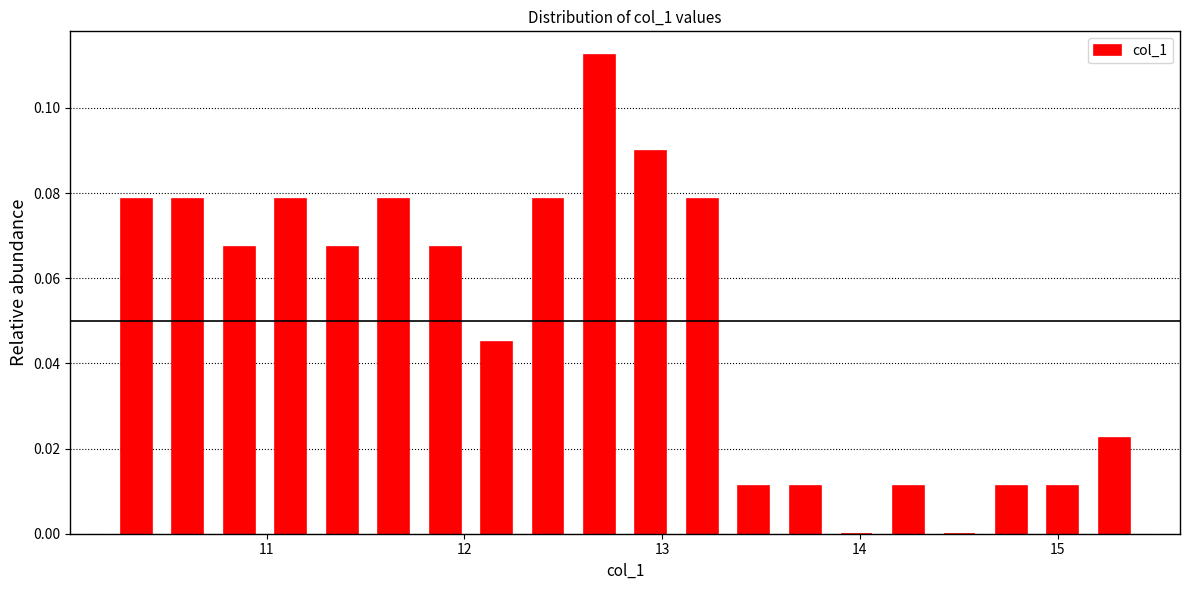

Read against the x-axis, roughly where is the centre of the tallest bar?

12.7